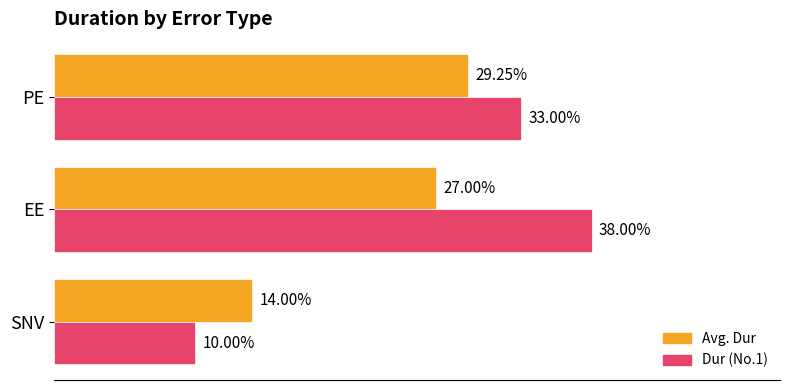

List the series in order of their overall mean, lowest first.

Avg. Dur, Dur (No.1)